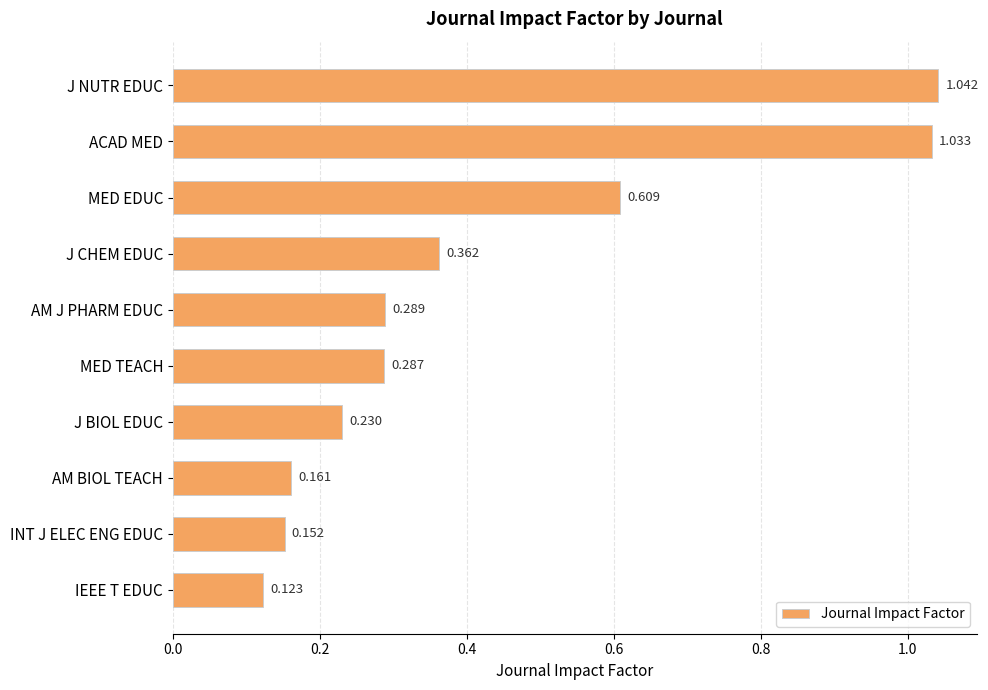

List the labels in order of value, smallest first.

IEEE T EDUC, INT J ELEC ENG EDUC, AM BIOL TEACH, J BIOL EDUC, MED TEACH, AM J PHARM EDUC, J CHEM EDUC, MED EDUC, ACAD MED, J NUTR EDUC